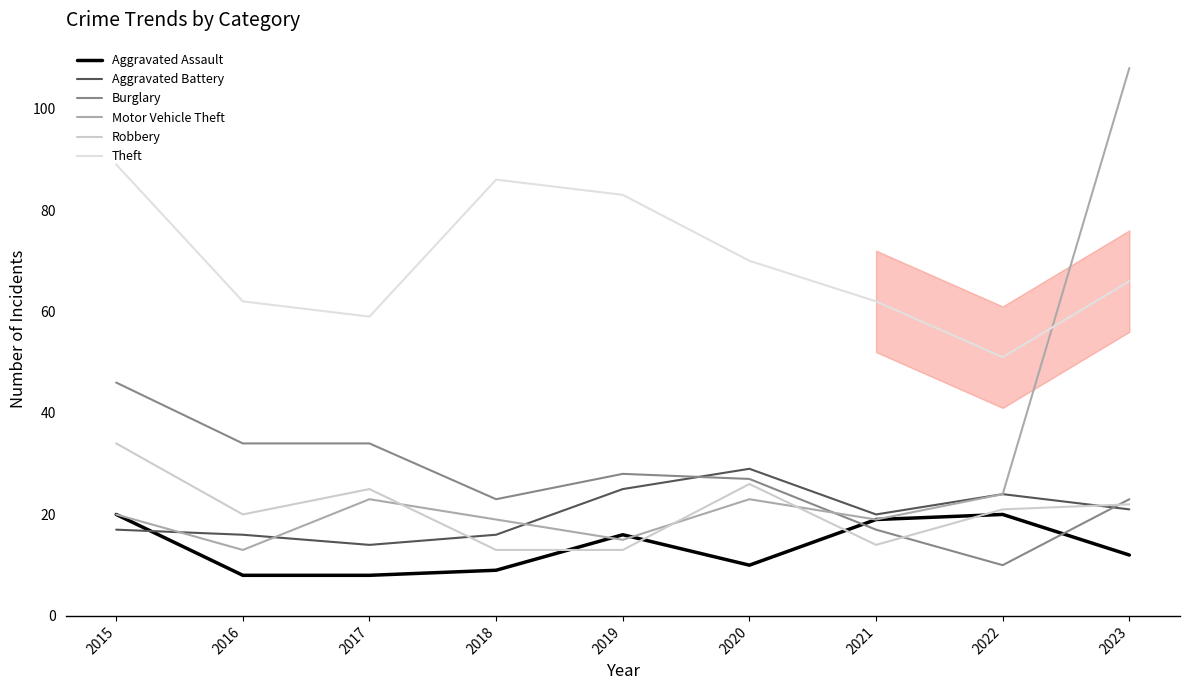

How many lines are shown in the chart?

6